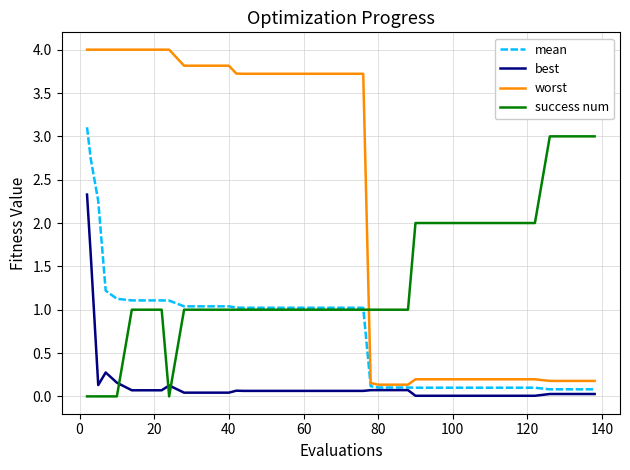

Rank the series by their average value, from lowest to highest.

best, mean, success num, worst